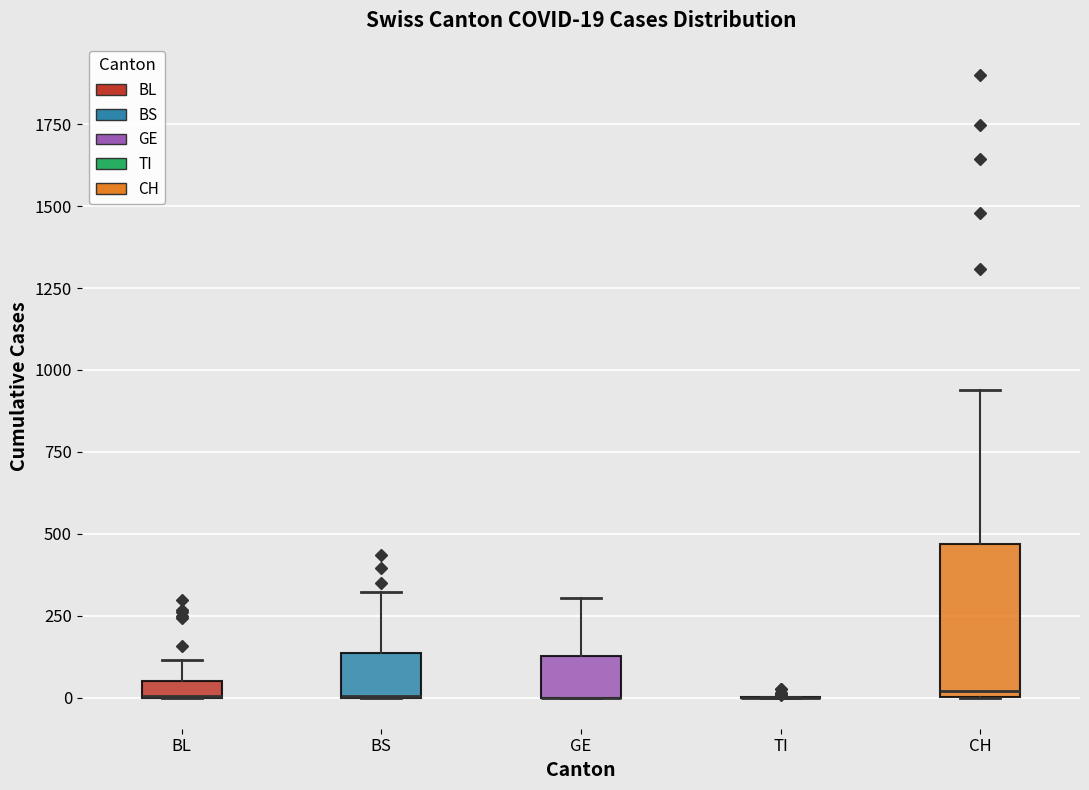

Which box is the tallest, from its lower edge to its upper edge?

CH